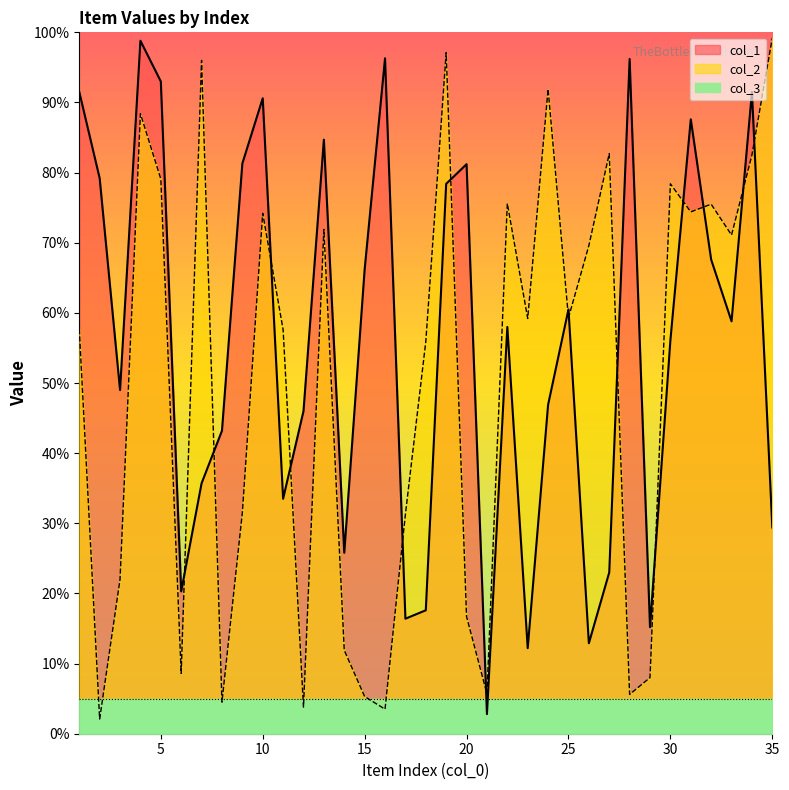

What is the difference between the second highest and minimum values in the col_1 series?

93.5